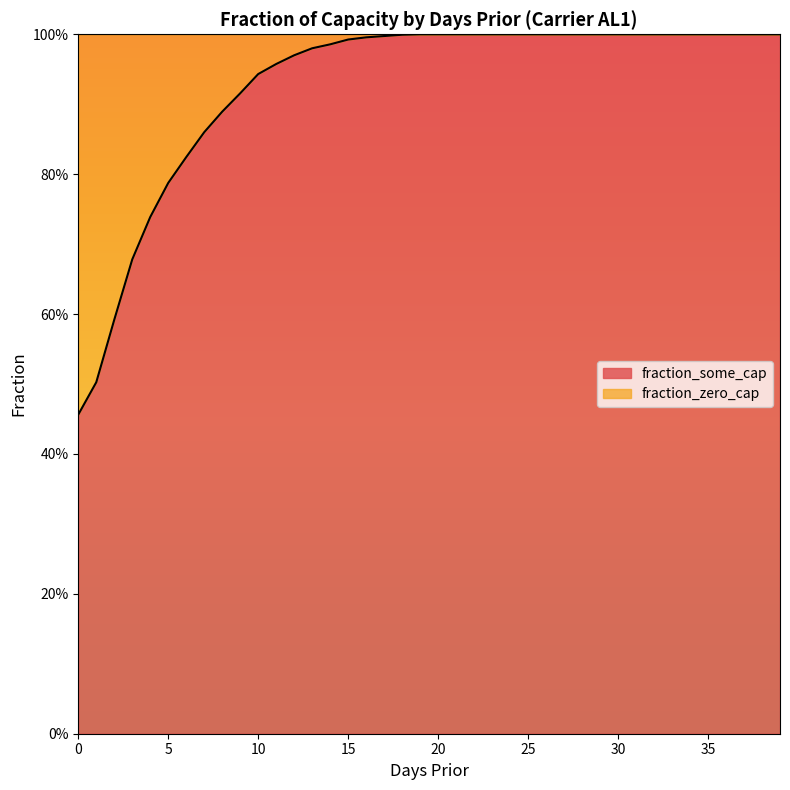

What is the value of the 6th point from the left?

0.8